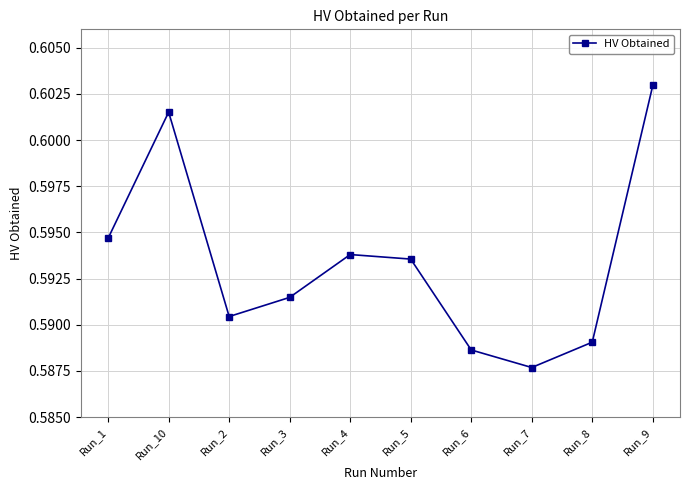

Count the values in the range 0 to 1.

10